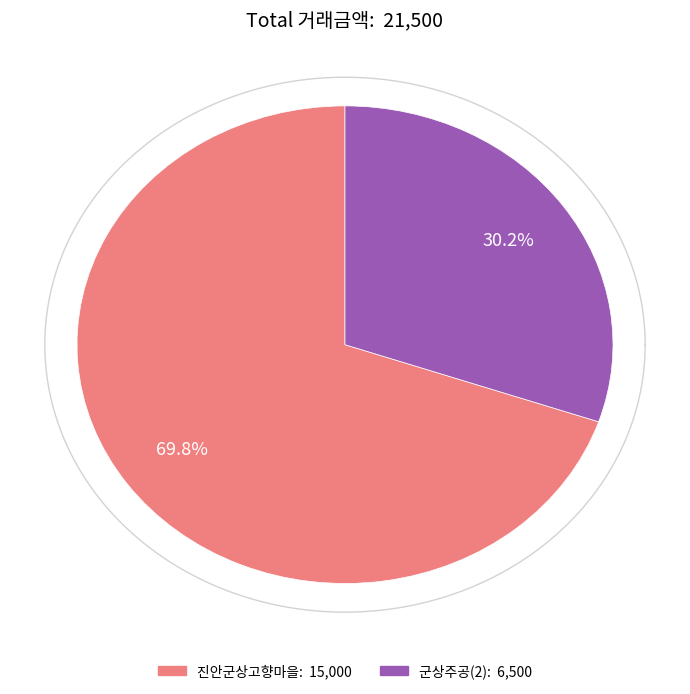

To the nearest percent, what is the difference between the 진안군상고향마을 (Row 0) and 군상주공(2) (Row 1) slice percentages?

40%